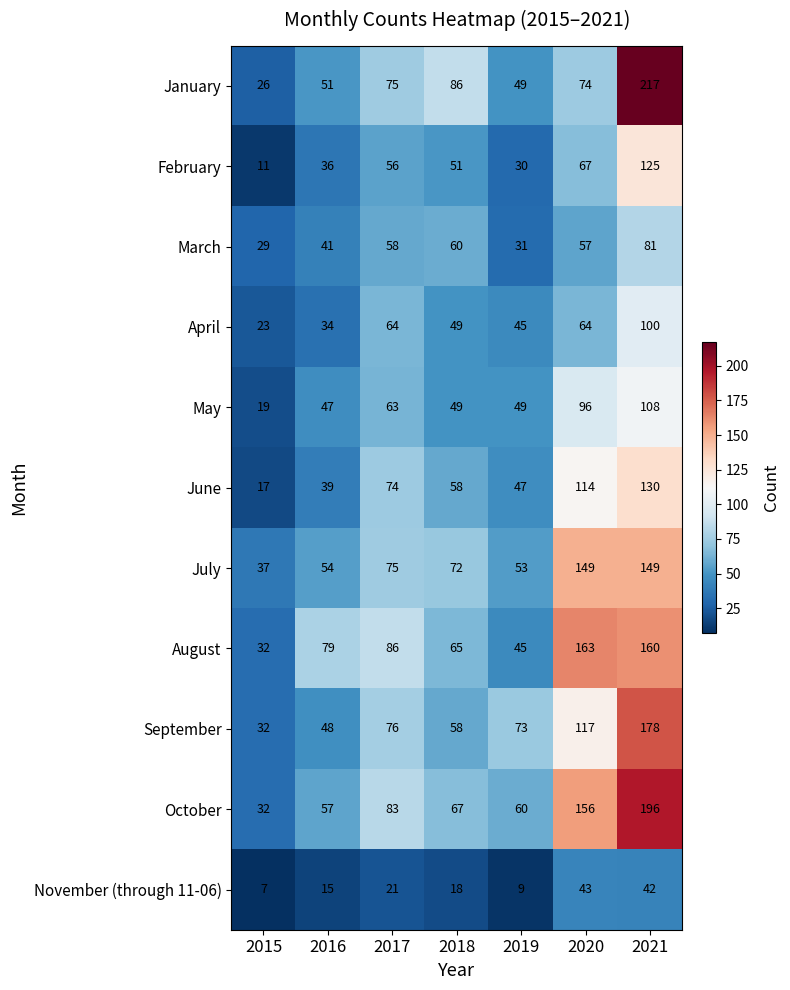

What is the total value across all series at 2017?

731